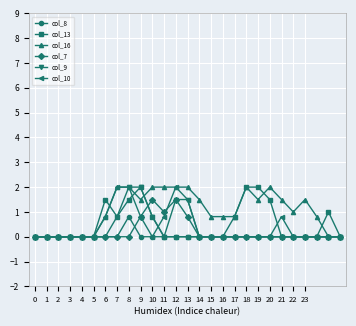

Which series has the largest total across all categories?

col_16